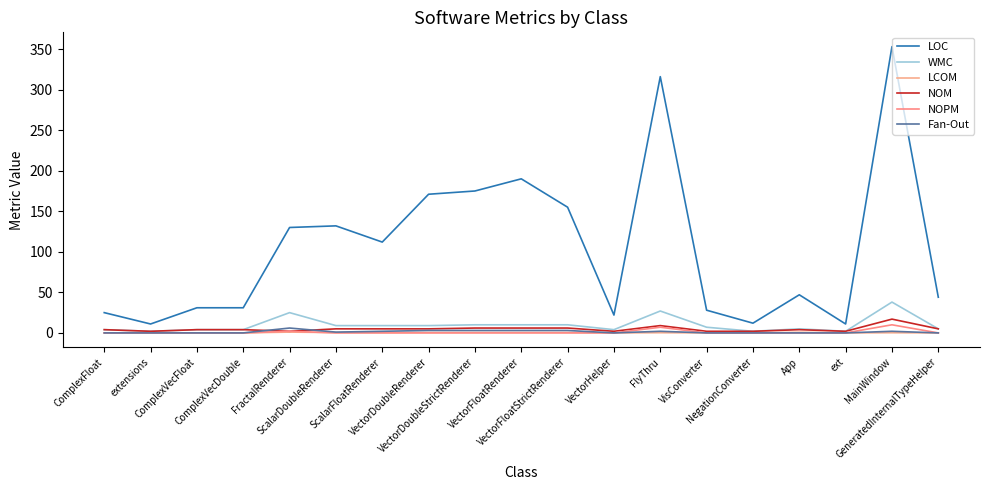

What is the value of the NOM point at the 16th from the left?

4.0